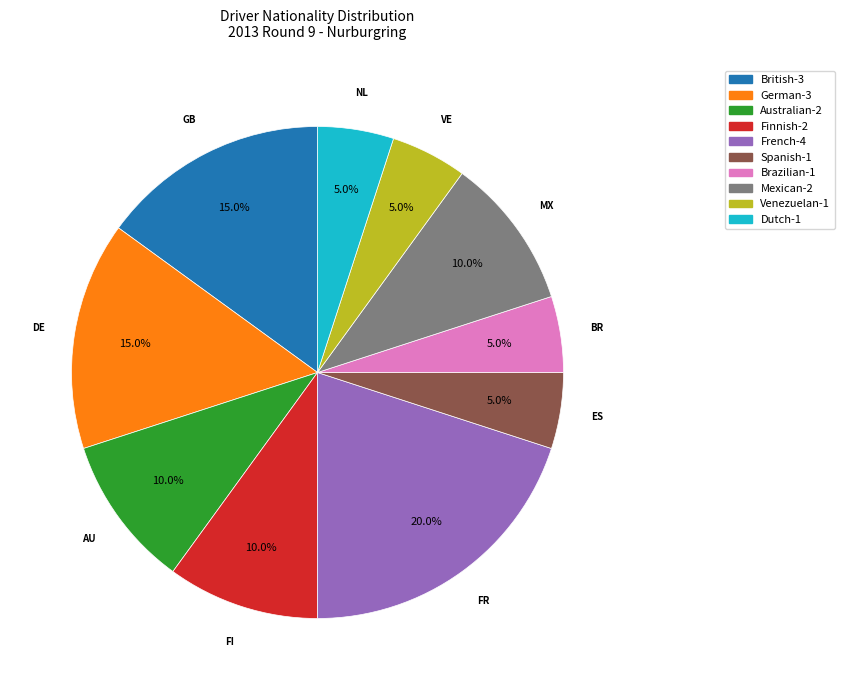

Does Dutch represent more than half of the total?

No